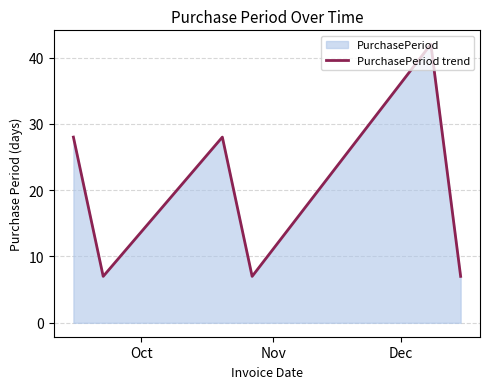

How many values exceed 28?

1